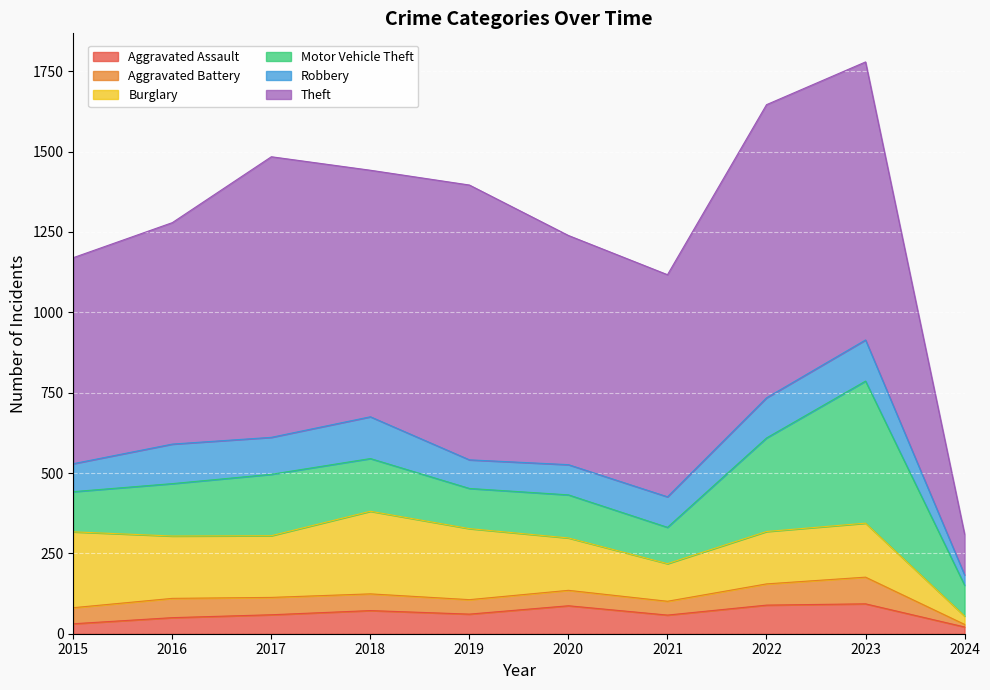

What are all the series names shown in the legend?

Aggravated Assault, Aggravated Battery, Burglary, Motor Vehicle Theft, Robbery, Theft